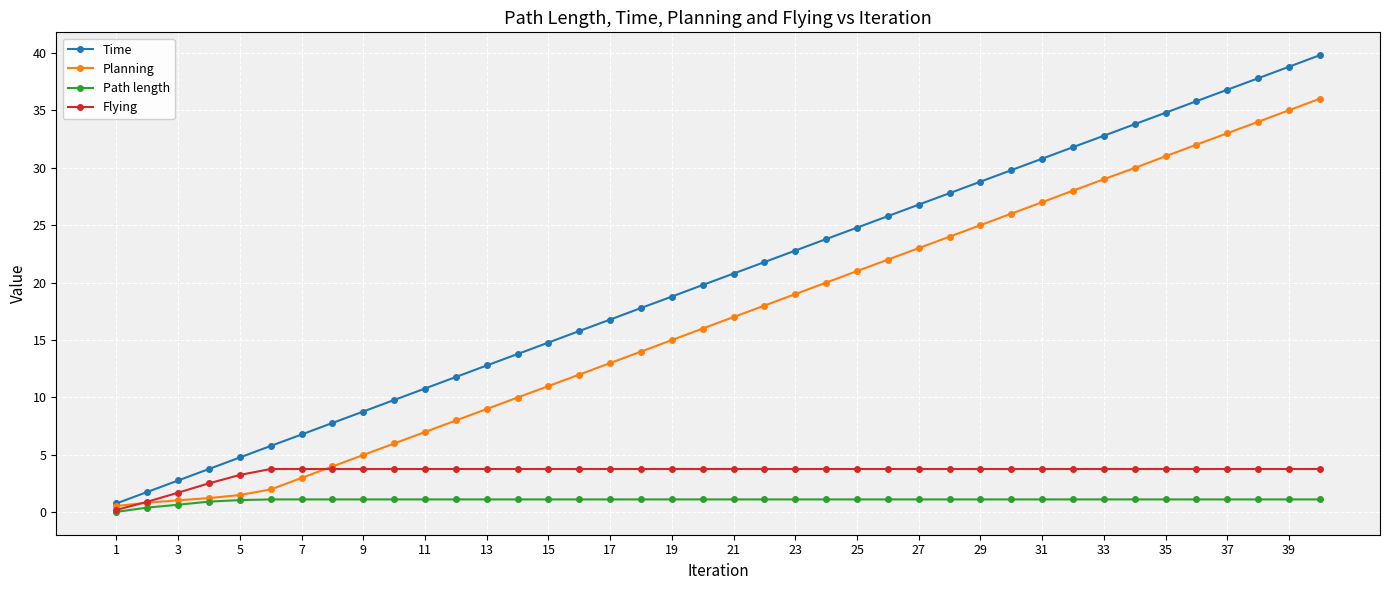

Which series has the largest range (max minus min)?

Time